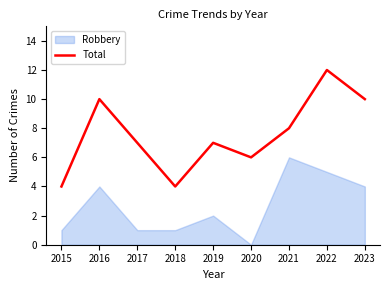

List the labels in order of value, smallest first.

2015, 2018, 2020, 2017, 2019, 2021, 2016, 2023, 2022